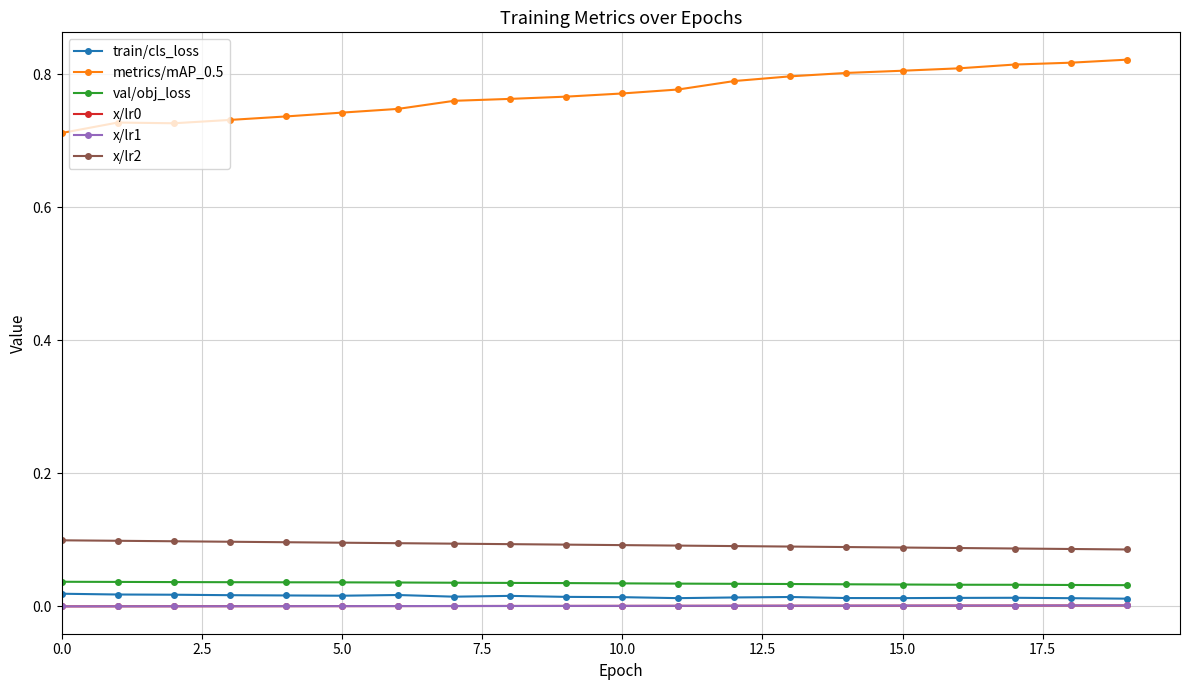

Does the chart have visible grid lines?

Yes